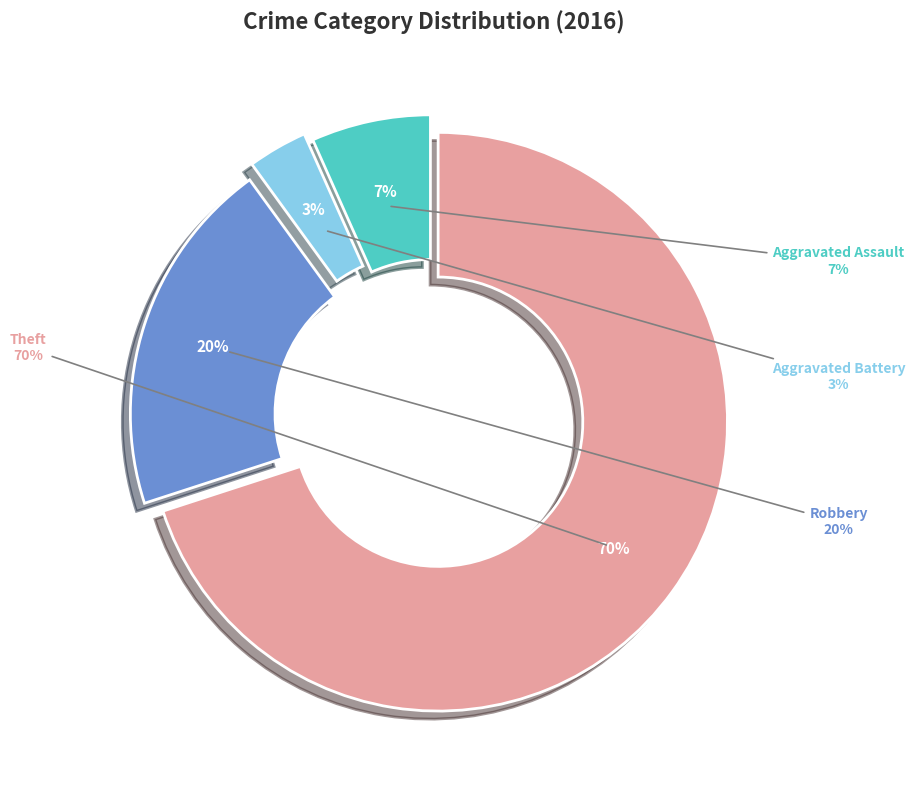

Which category has the biggest portion of the pie?

Theft